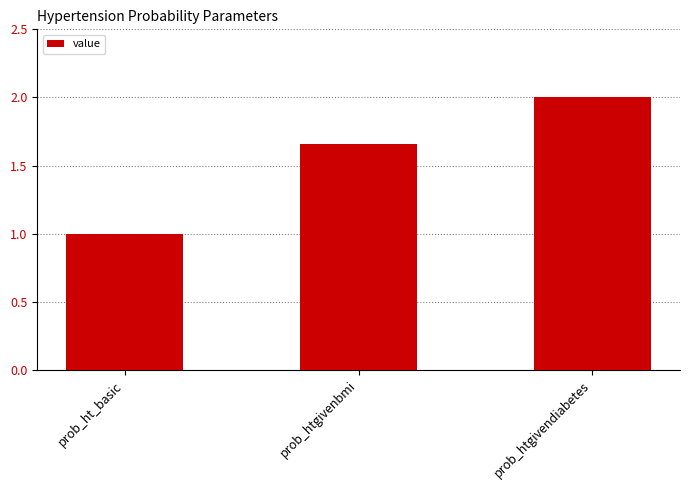

Is it true that the value at prob_ht_basic is 1.0?

True